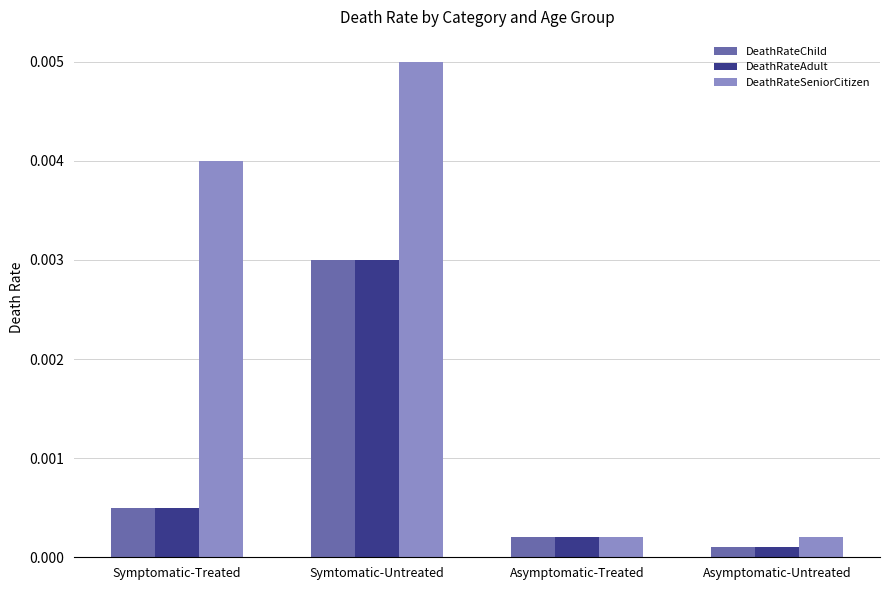

At which label does DeathRateAdult reach its peak?

Symtomatic-Untreated